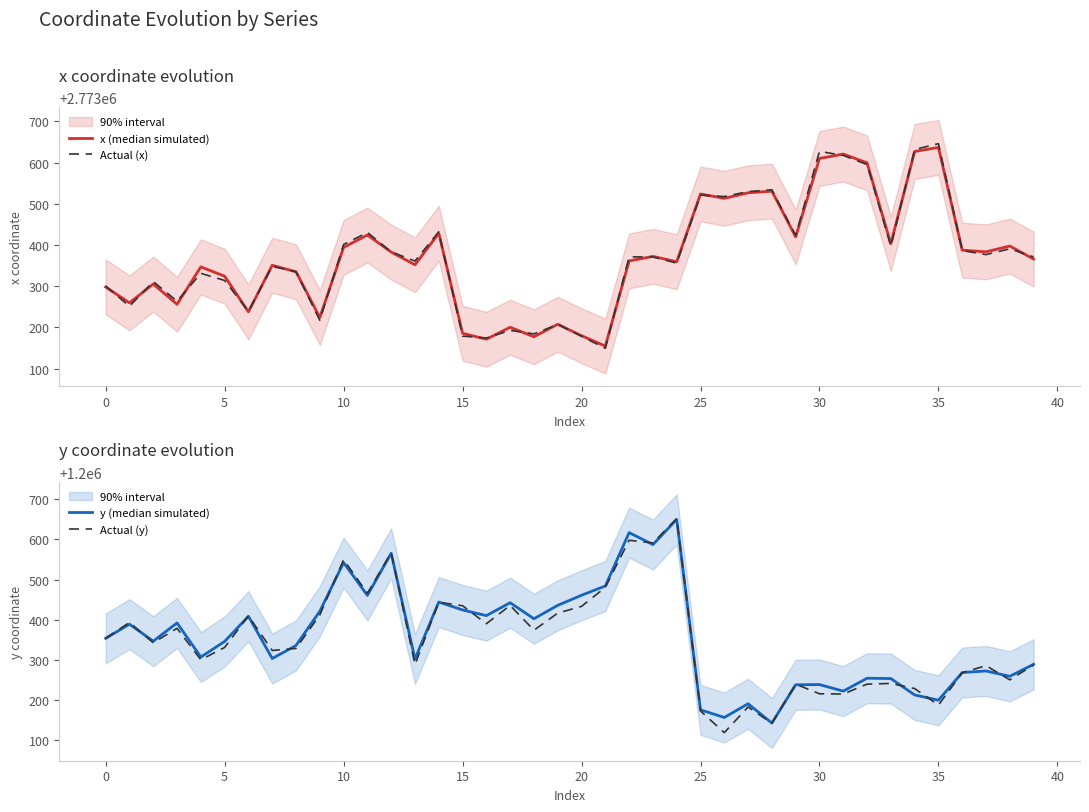

True or false: Actual (x) has more than 2 interior local peaks.

True